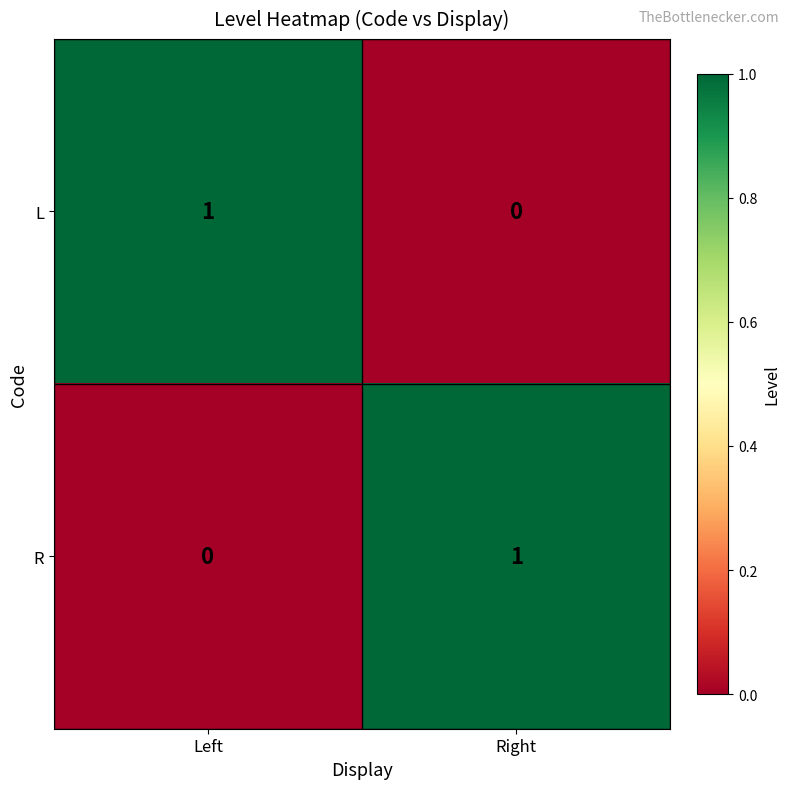

Reading right to left, transcribe all the data shown in this chart.

L: 0	1
R: 1	0